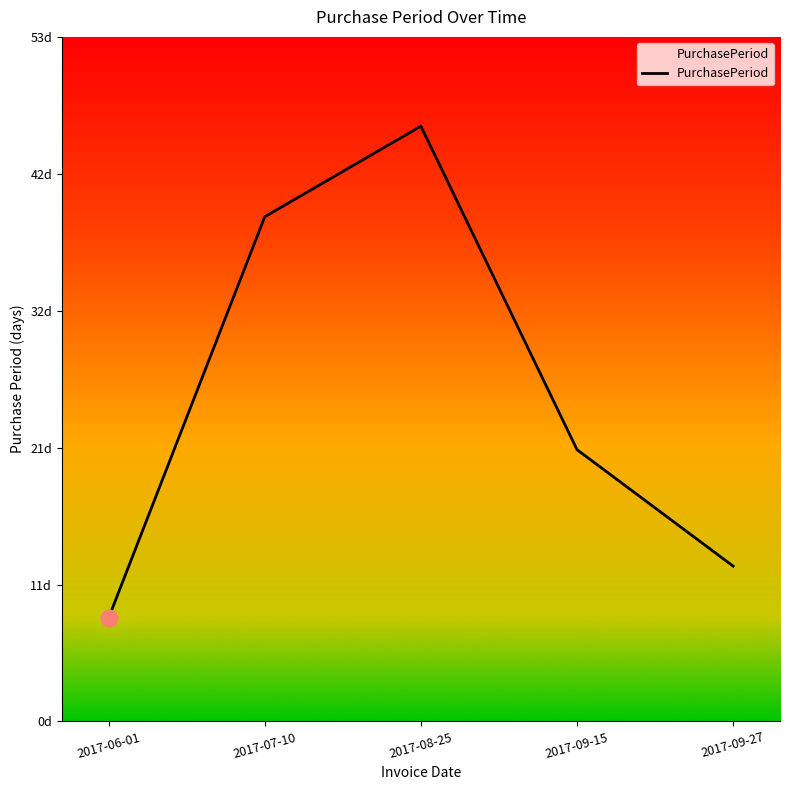

What is the difference between the maximum and minimum values?

38